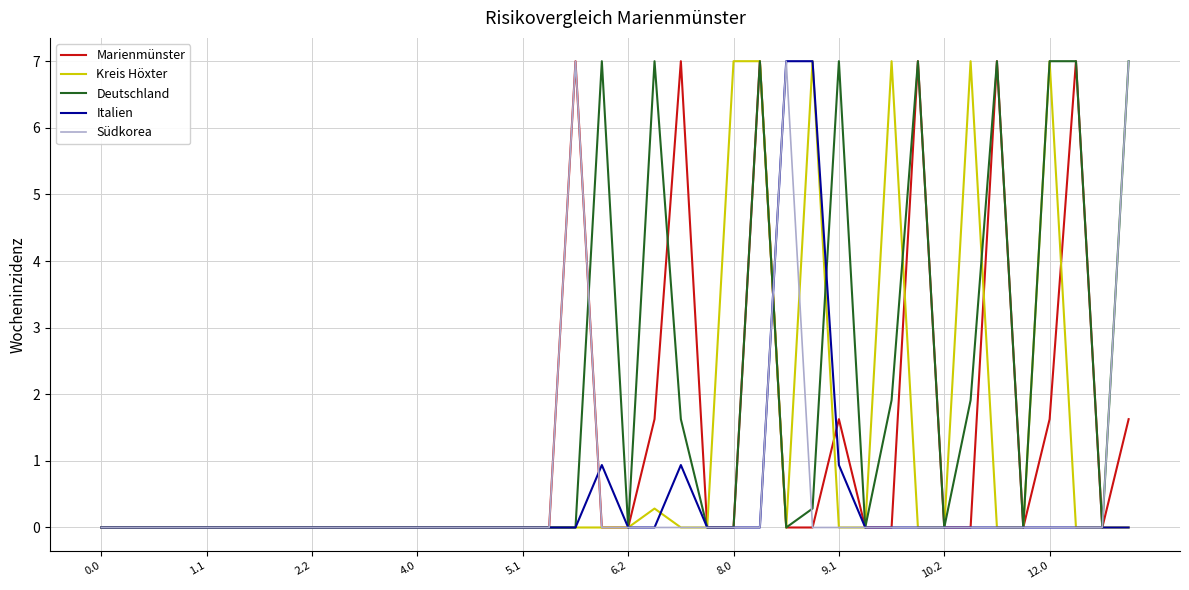

True or false: Kreis Höxter and Südkorea intersect in this chart.

True